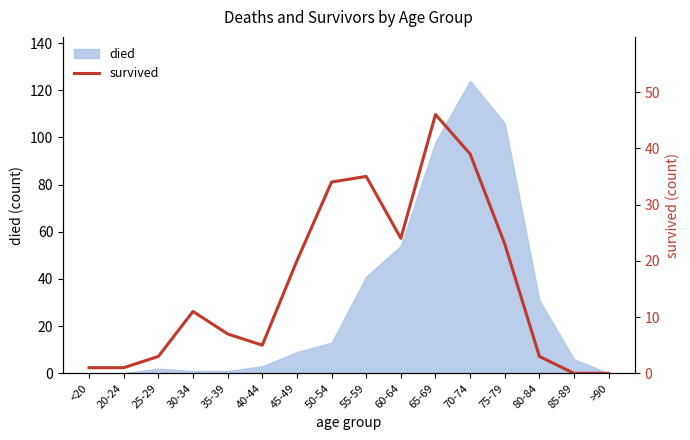

The value of died at 70-74 is 124. True or false?

True